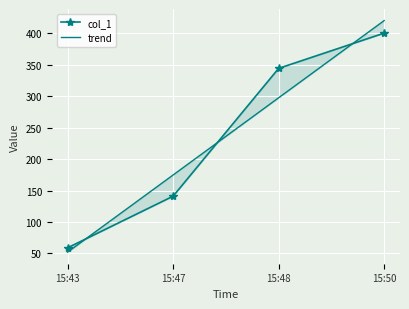

What is the maximum value for col_1?

400.0